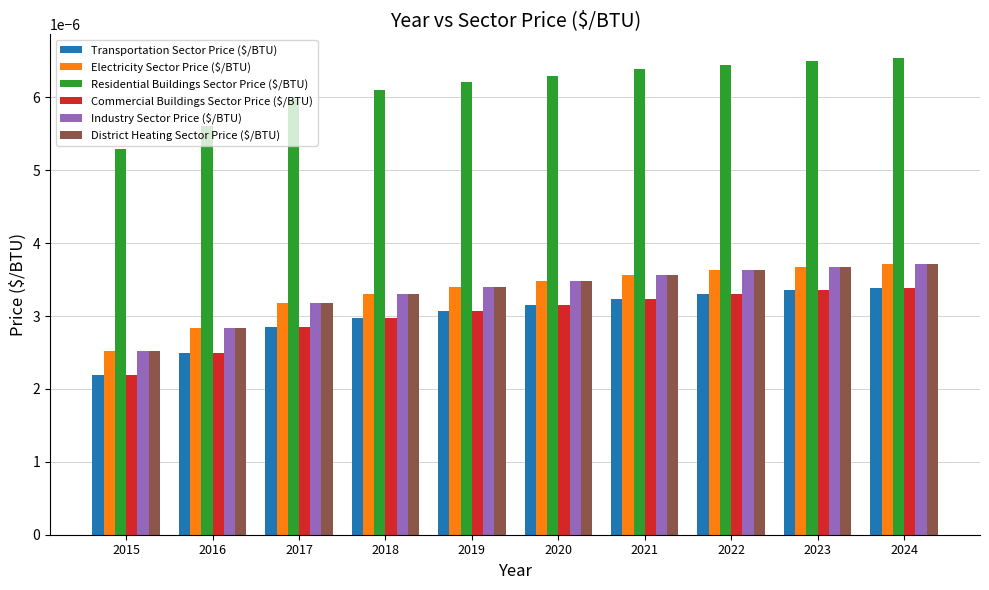

Which series changed the most between 2015 and 2017?

Residential Buildings Sector Price ($/BTU)